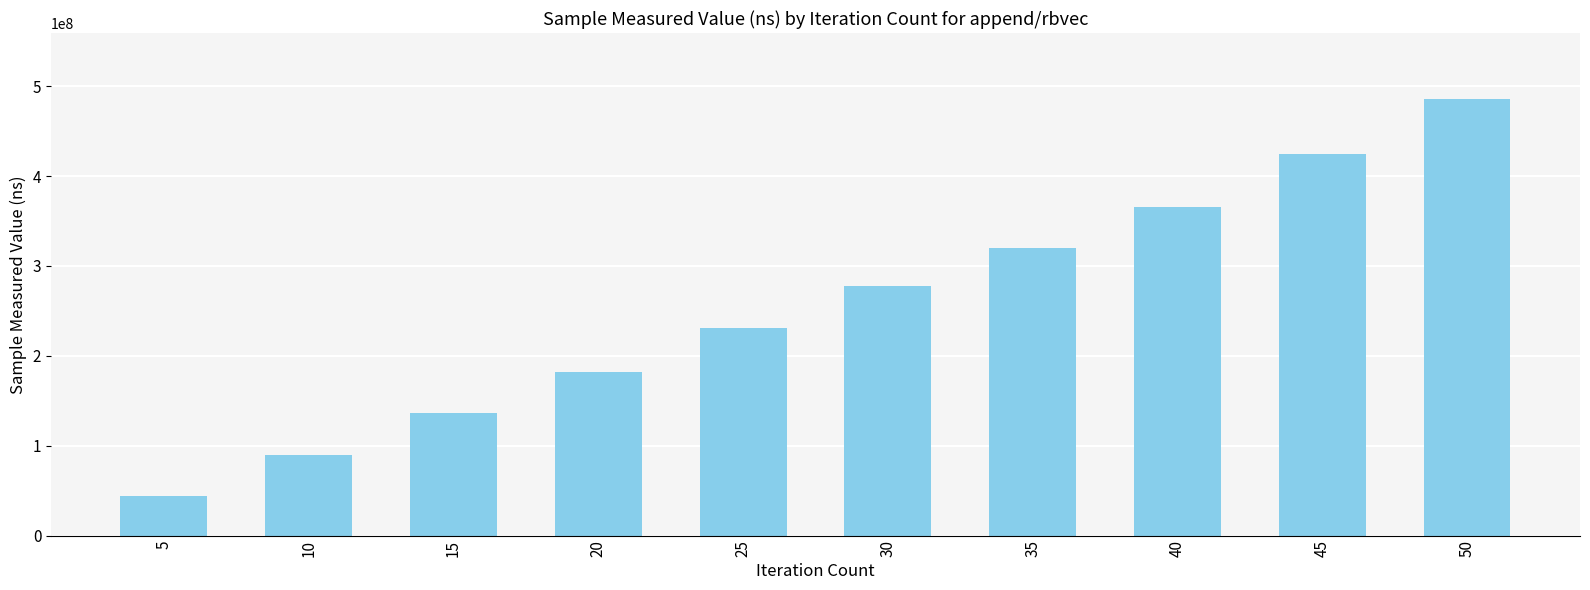

What is the approximate value at 5, to the nearest 10?

44041040